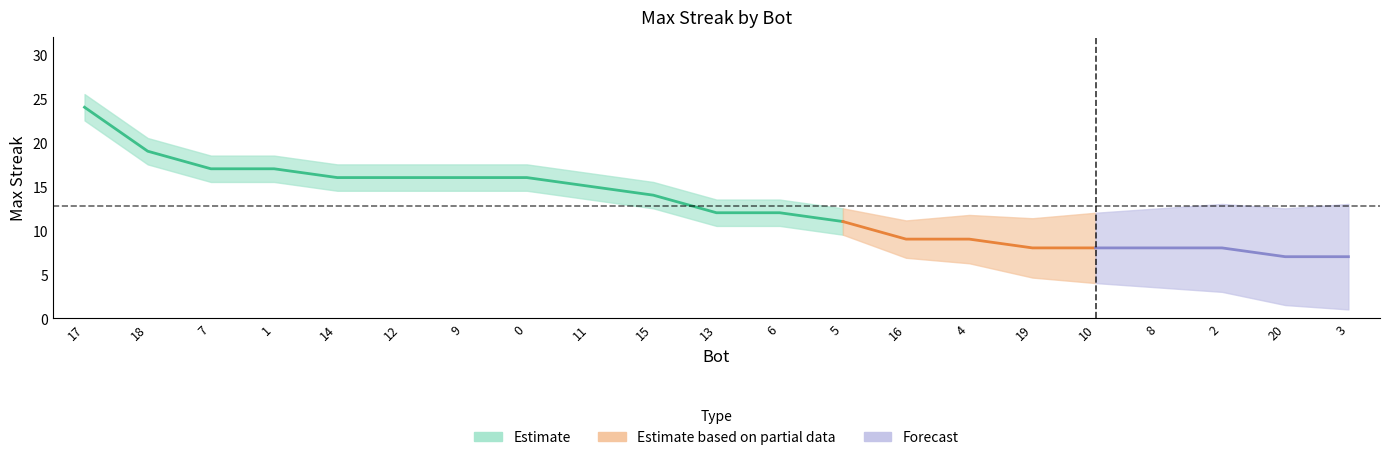

Rank the categories by value from highest to lowest.

17, 18, 7, 1, 14, 12, 9, 0, 11, 15, 13, 6, 5, 16, 4, 19, 10, 8, 2, 20, 3